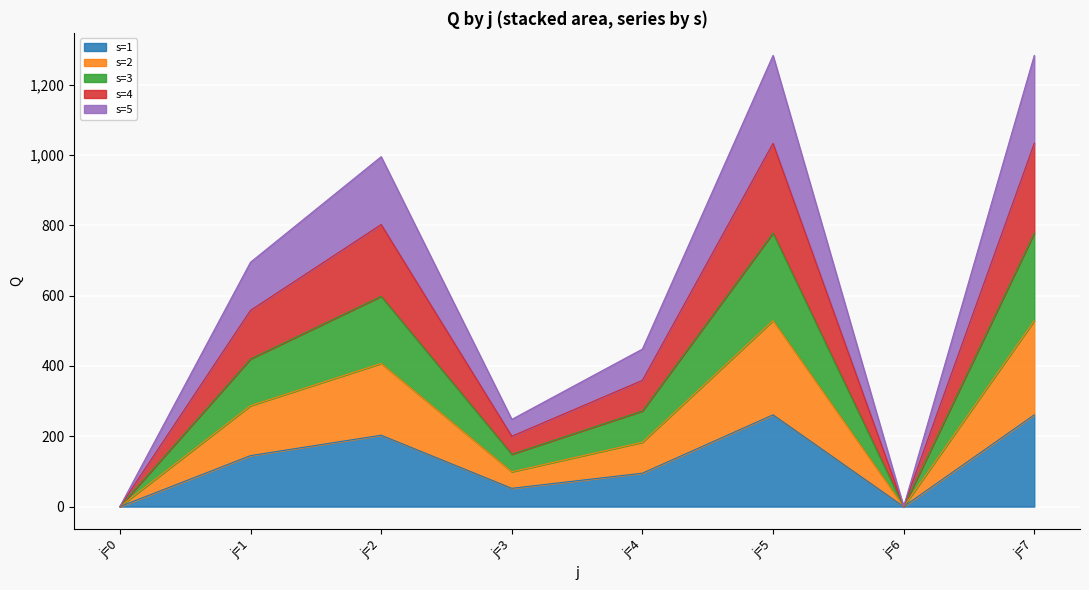

Is it true that s=1 equals 154 at j=0?

False